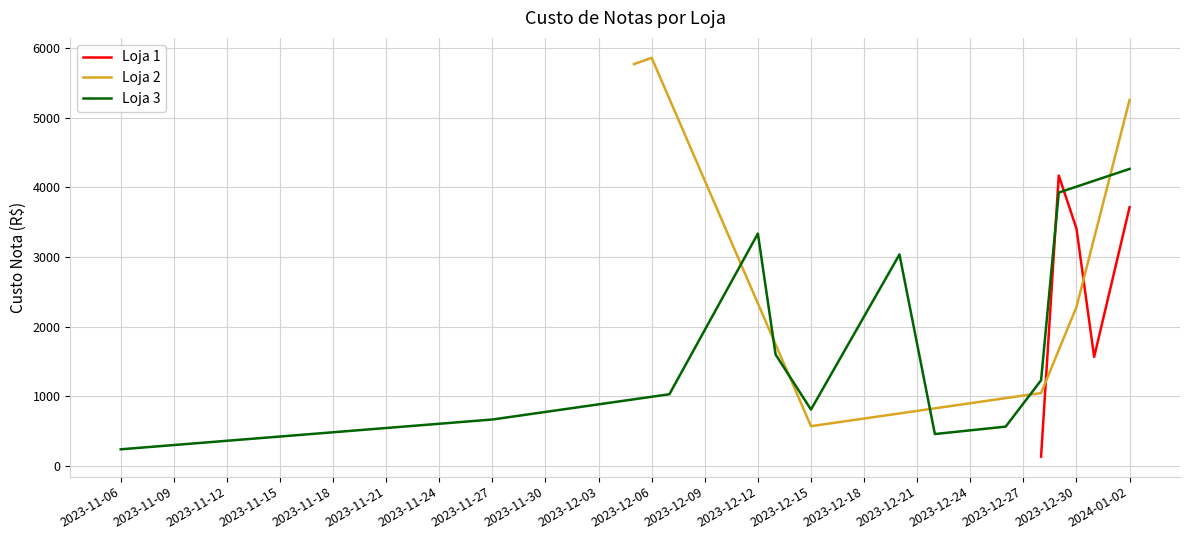

What is the highest value of the Loja 1 series?

4169.7